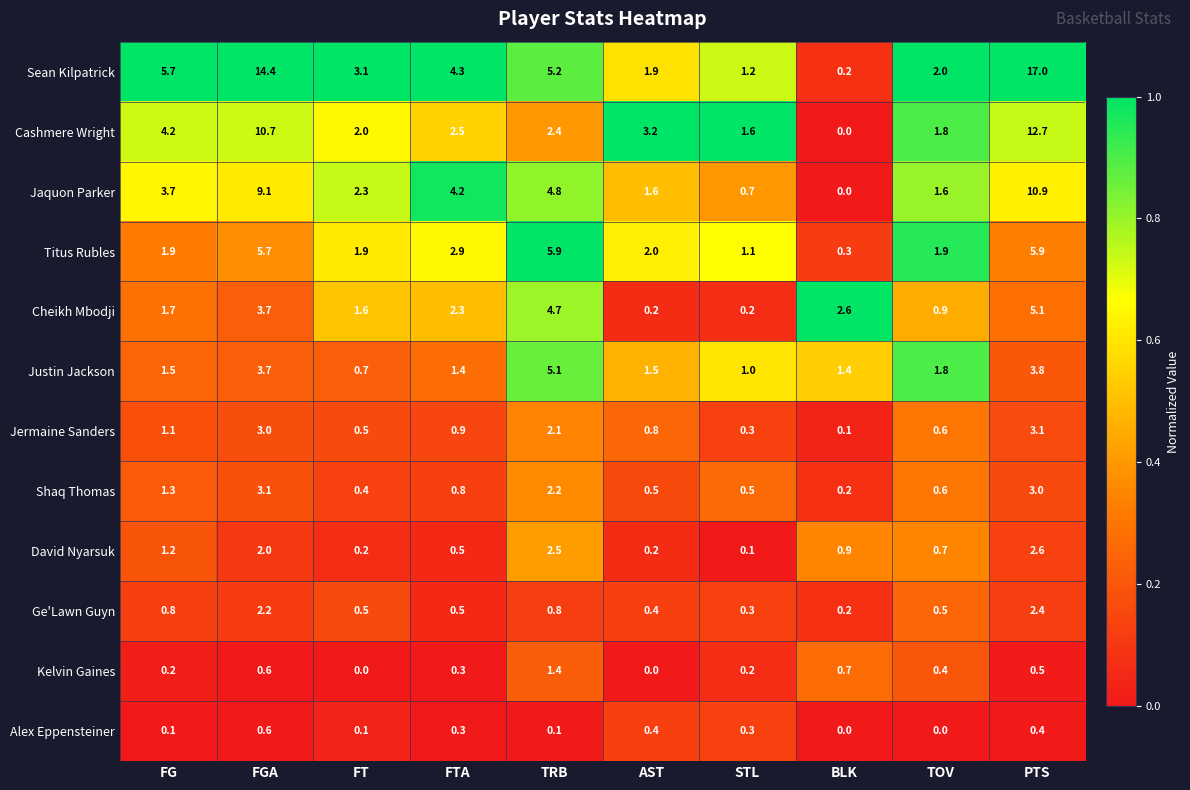

What is the difference between the second highest and minimum values in the Shaq Thomas series?

2.8